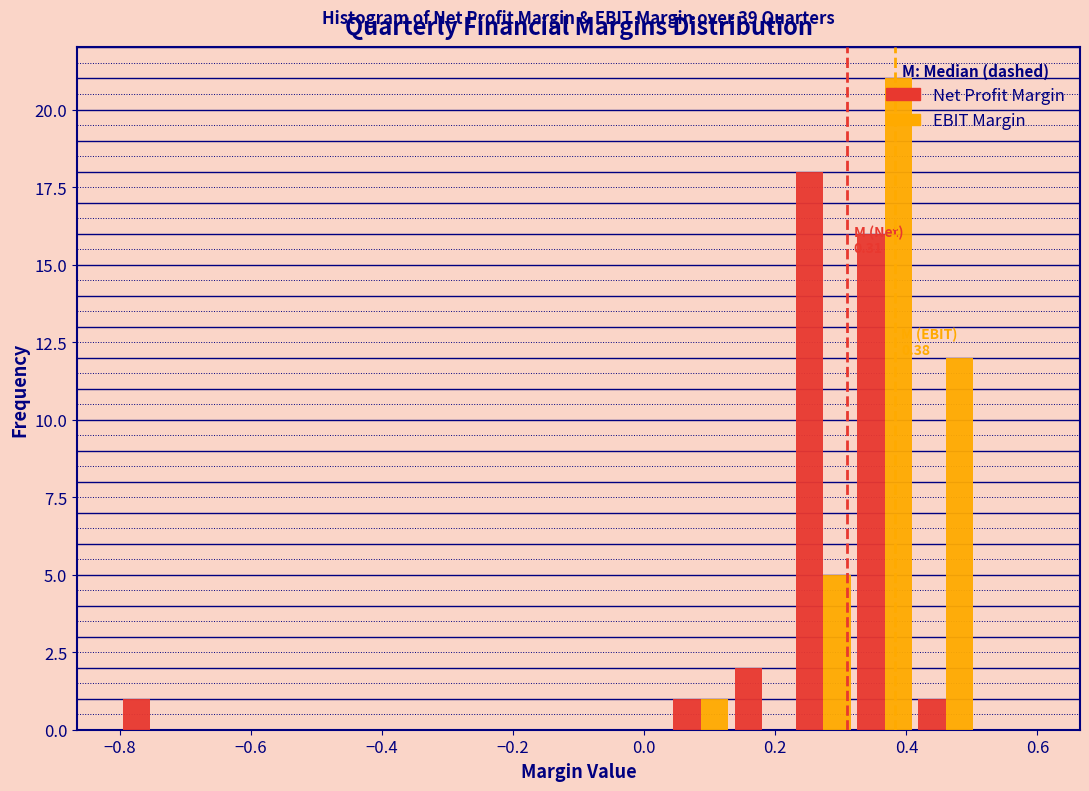

In the Net Profit Margin series, which range on the x-axis has the tallest bar?

0.22 to 0.32